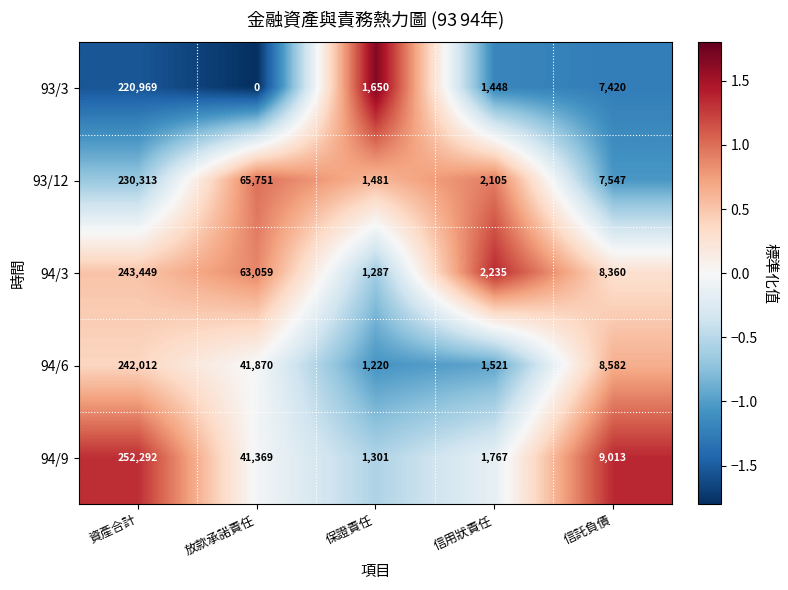

What is the sum of the 94/6 values at 資產合計 and 信託負債?

250594